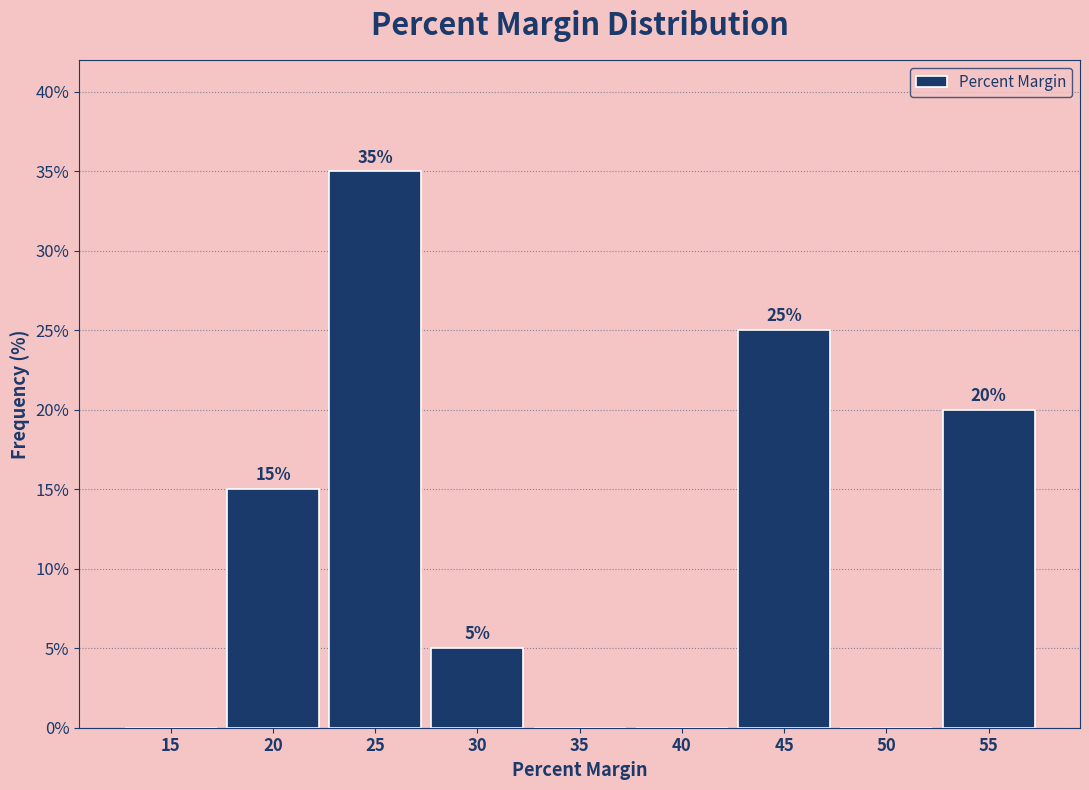

Reading right to left, list all the values displayed in this chart.

55=20	50=0	45=25	40=0	35=0	30=5	25=35	20=15	15=0